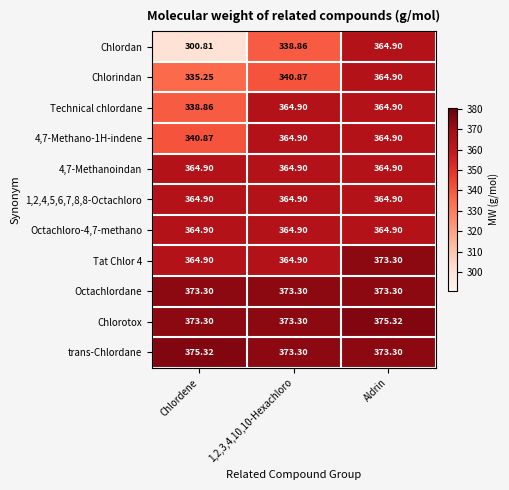

Which category has the highest value in the Chlorindan series?

Aldrin